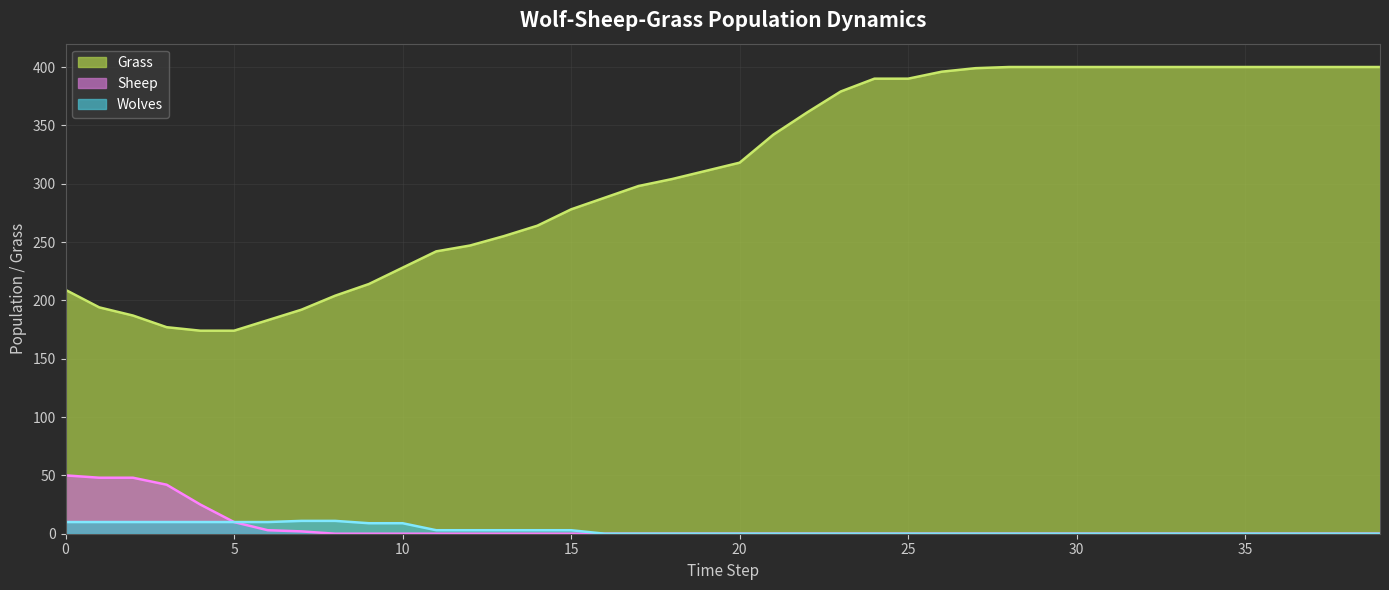

List the series in order of their peak value, highest first.

Grass, Sheep, Wolves